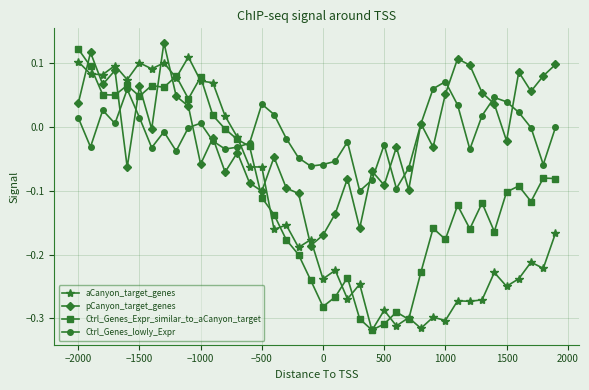

How many intersections are there between Ctrl_Genes_Expr_similar_to_aCanyon_target and pCanyon_target_genes?

7